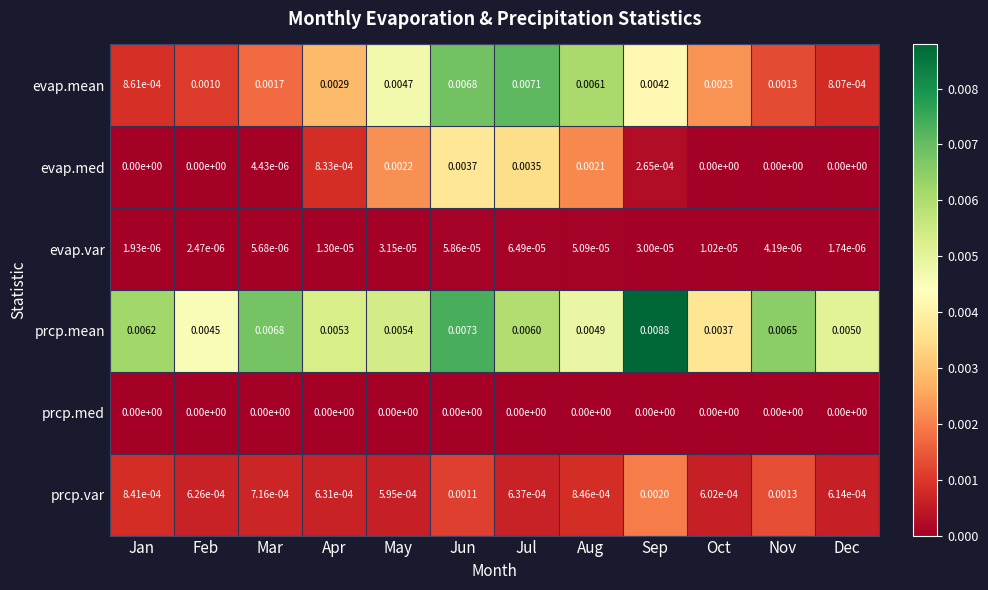

Which series changed the most between Feb and Sep?

prcp.mean